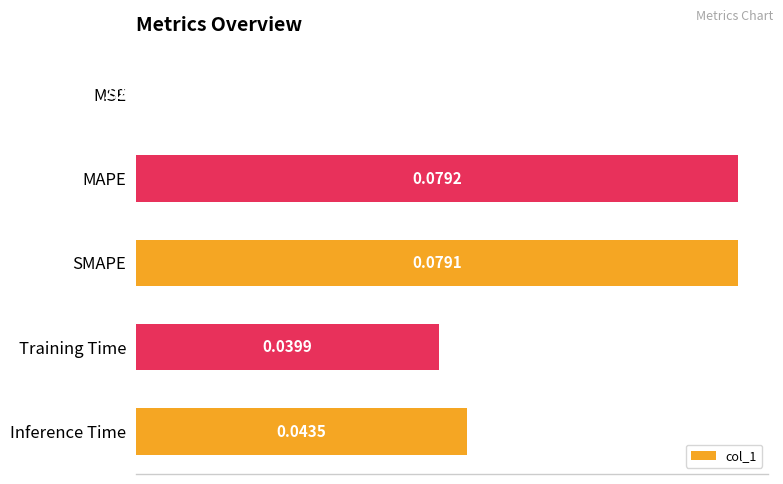

Which has a higher value, MSE or MAPE?

MAPE